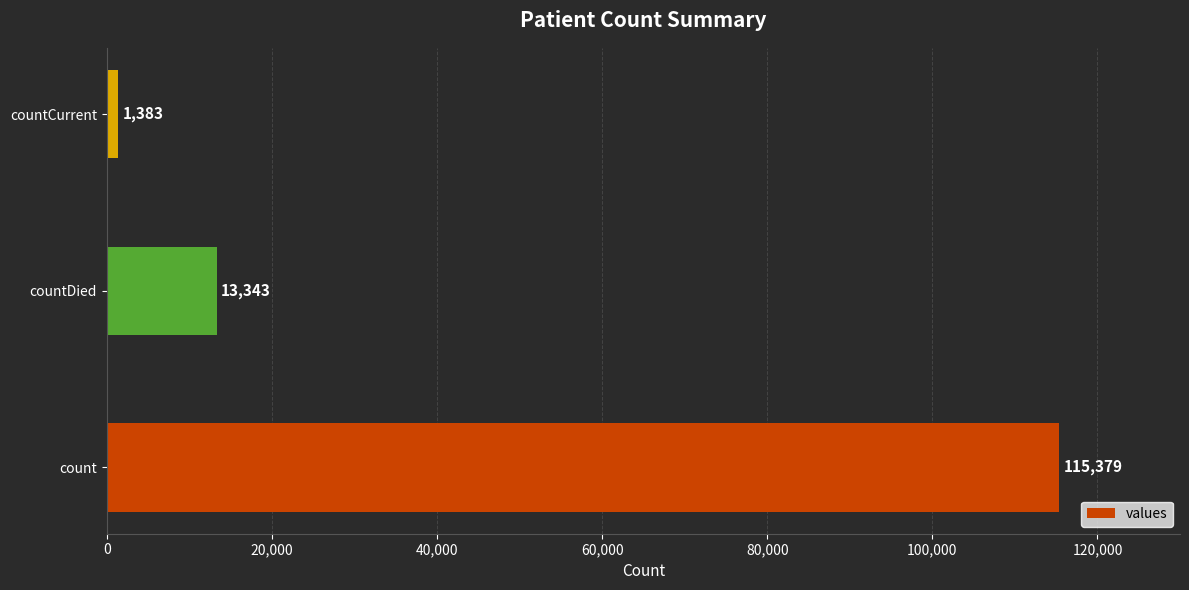

What is the sum of the values at count and countCurrent?

116762